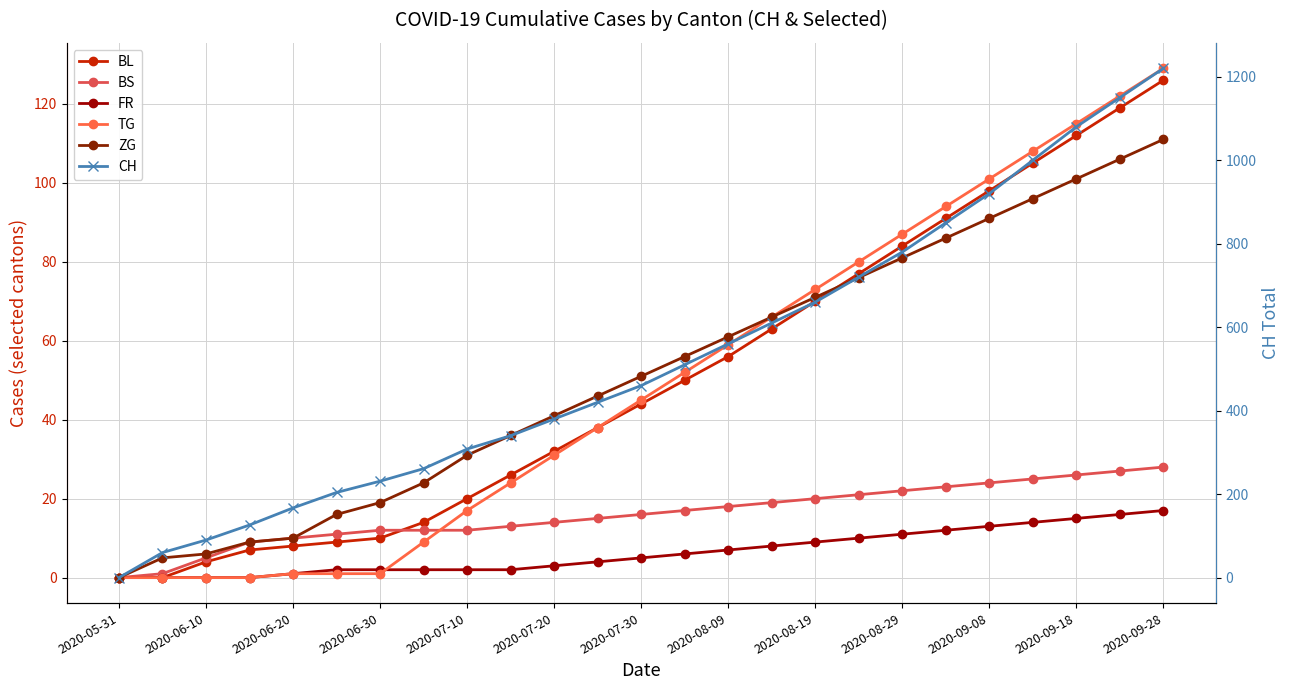

Which series has the largest total across all categories?

CH